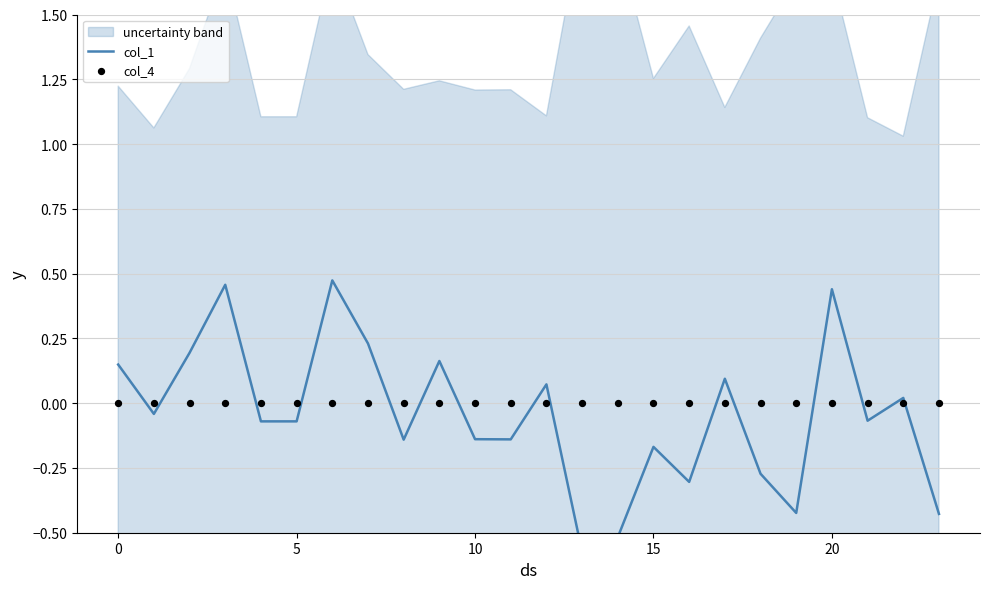

Is the value of col_1 at 21 greater than the value of col_4 at 5?

No